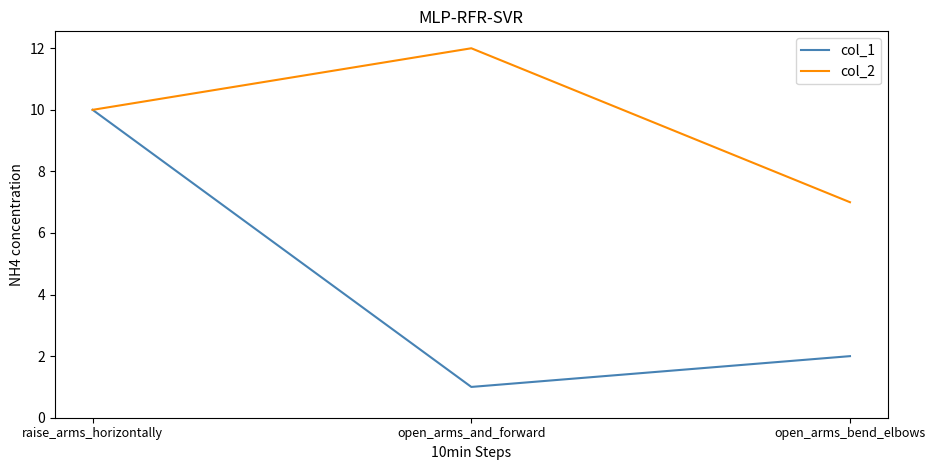

List the series in order of their peak value, highest first.

col_2, col_1